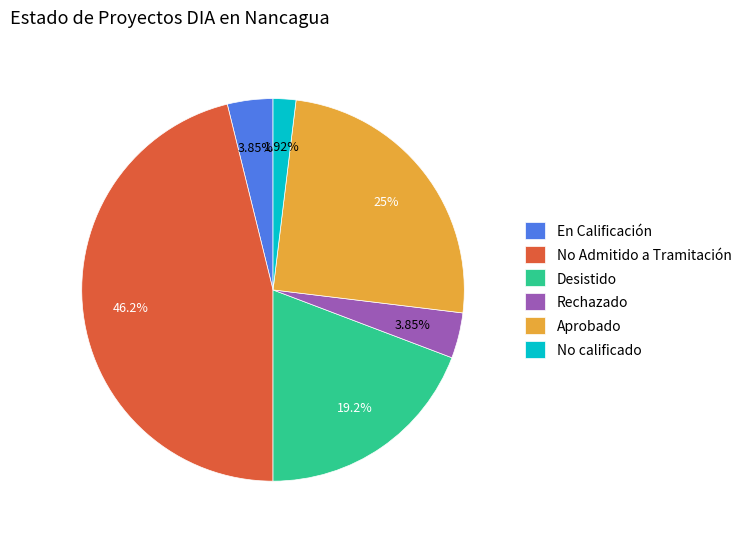

Which slice is the largest?

No Admitido a Tramitación